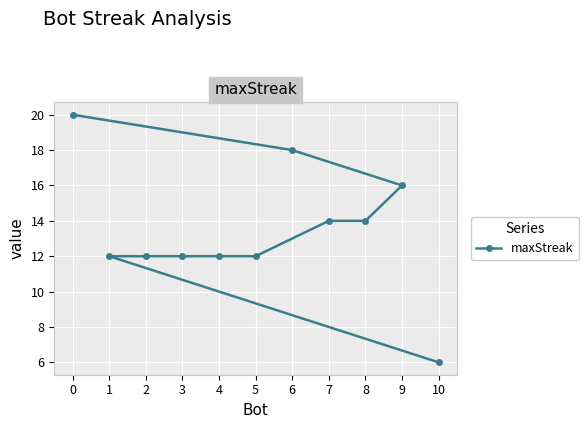

Reading left to right, list all the values displayed in this chart.

0=20	1=12	2=12	3=12	4=12	5=12	6=18	7=14	8=14	9=16	10=6